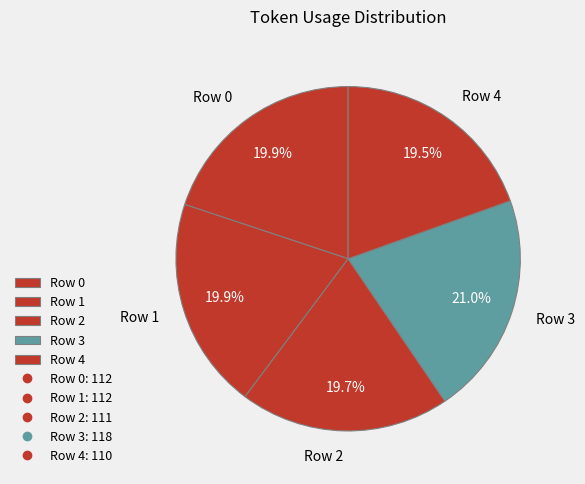

What is the ratio of the value at Row 0 to the value at Row 3?

0.9